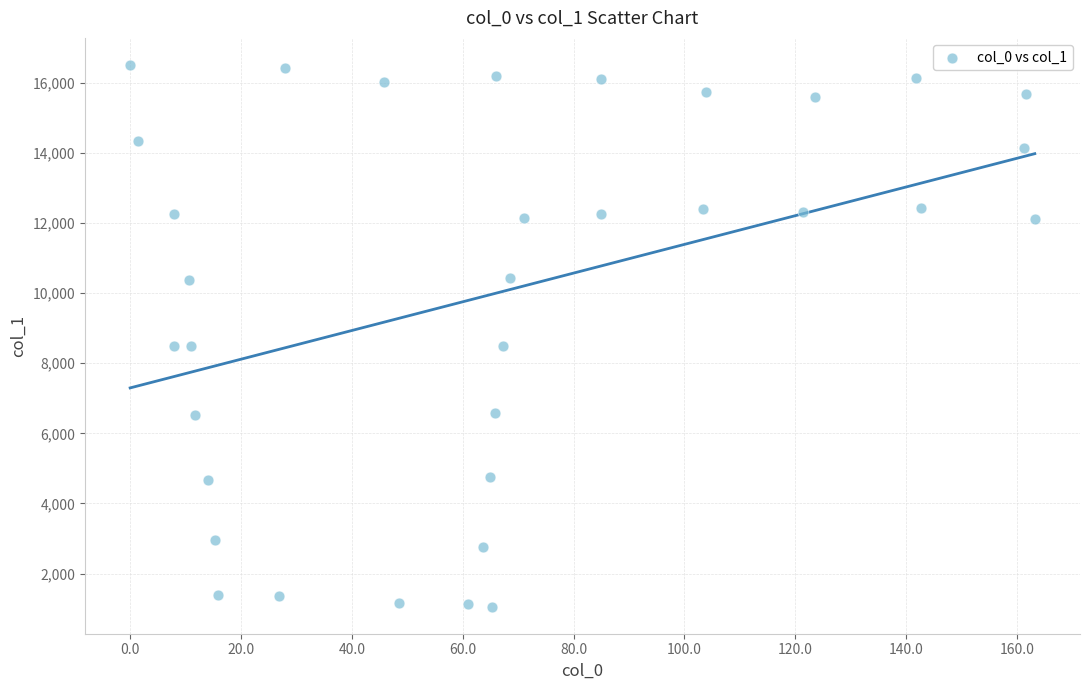

What is the range of Y values (max minus min)?

15442.4